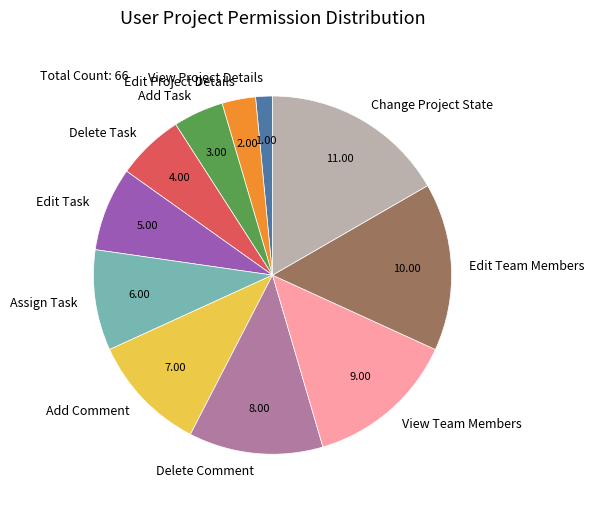

What is the smallest slice in the pie chart?

View Project Details